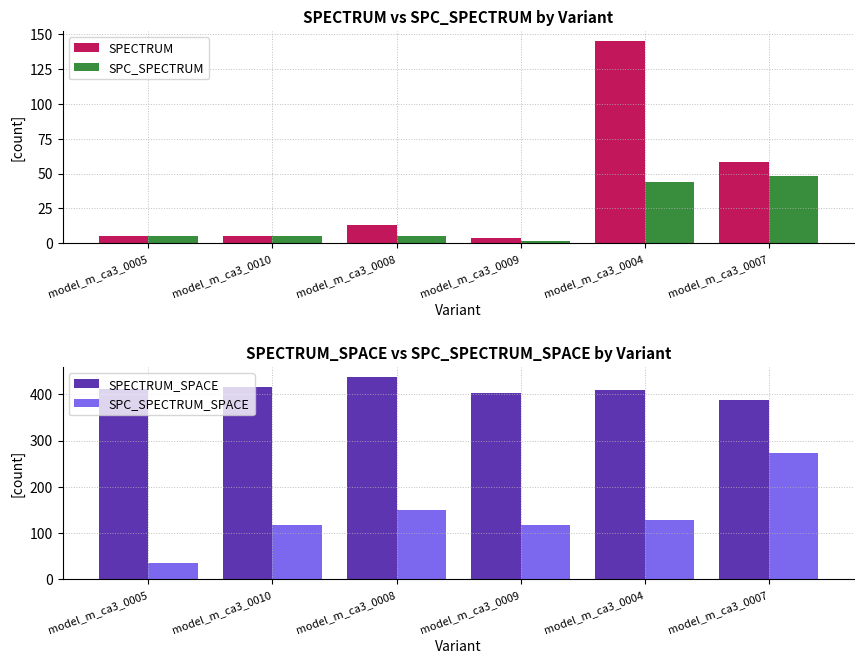

At model_m_ca3_0007, list the series in order from smallest to largest.

SPC_SPECTRUM, SPECTRUM, SPC_SPECTRUM_SPACE, SPECTRUM_SPACE